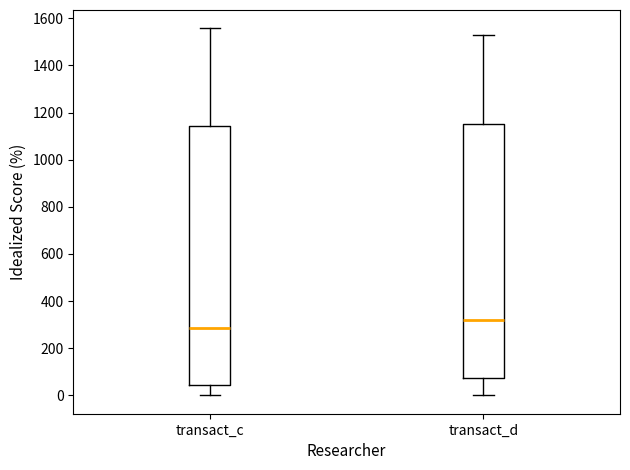

Where is the upper edge of the box for transact_c on the y-axis? The values are not printed on the chart, so give them approximately, as read against the axis.

1140